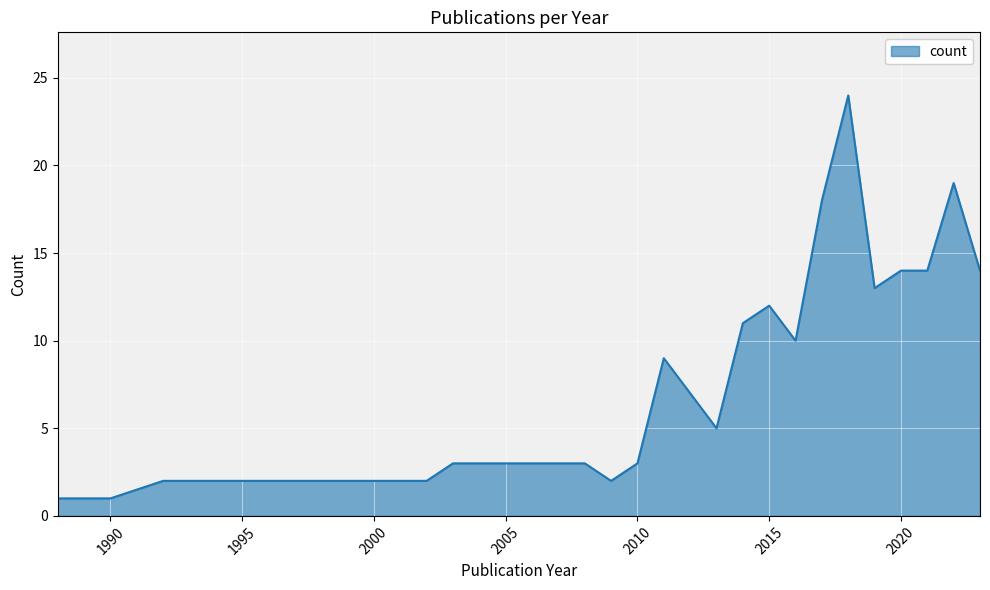

Reading left to right, list all the values displayed in this chart.

1	1	1	2	2	2	2	2	3	3	3	3	3	2	3	9	7	5	11	12	10	18	24	13	14	14	19	14